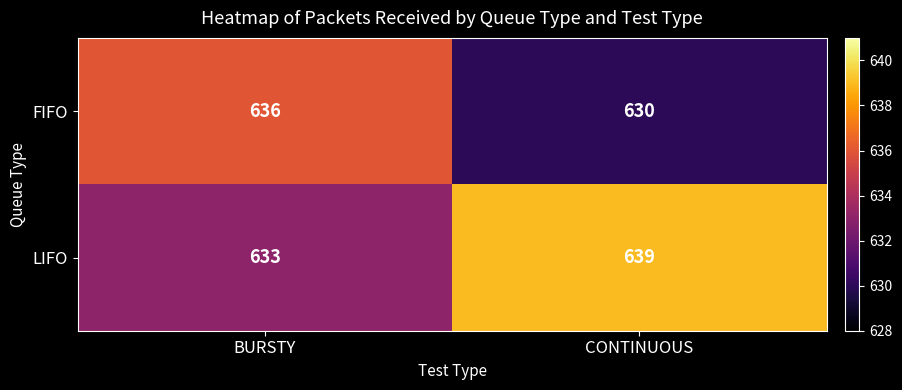

At BURSTY, list the series in order from largest to smallest.

FIFO, LIFO